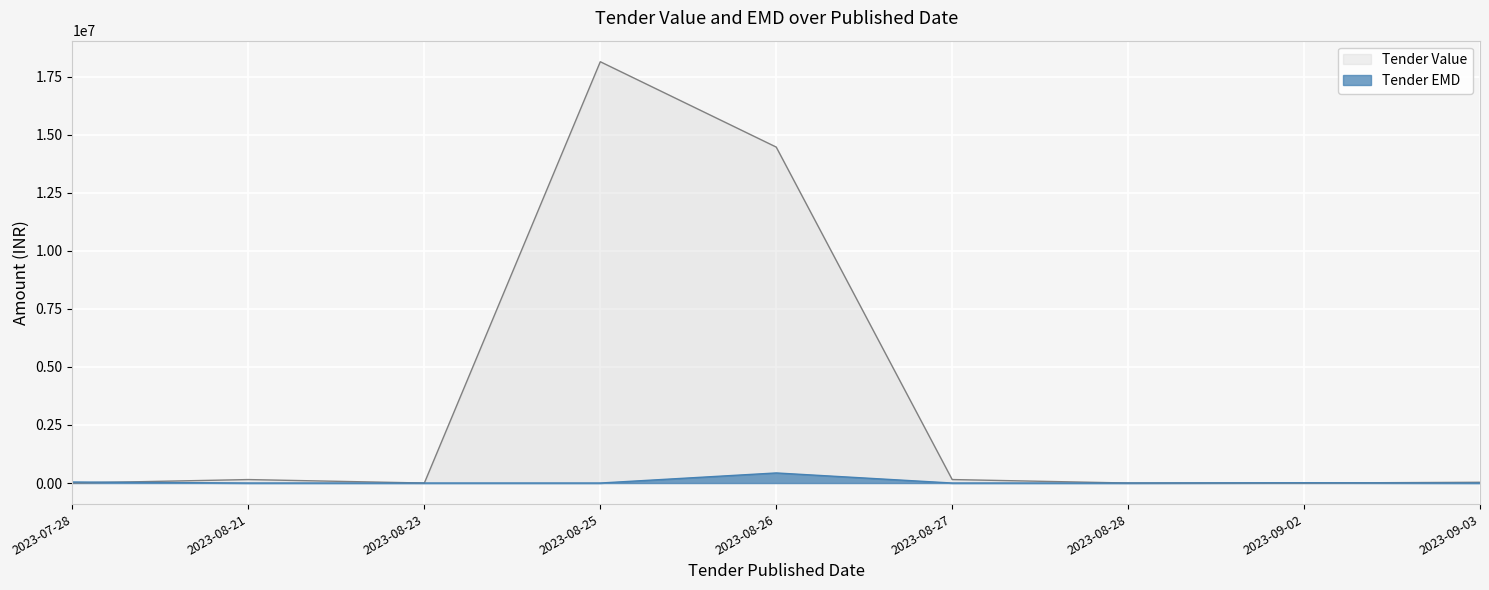

Rank the series by their maximum value, from lowest to highest.

Tender EMD, Tender Value